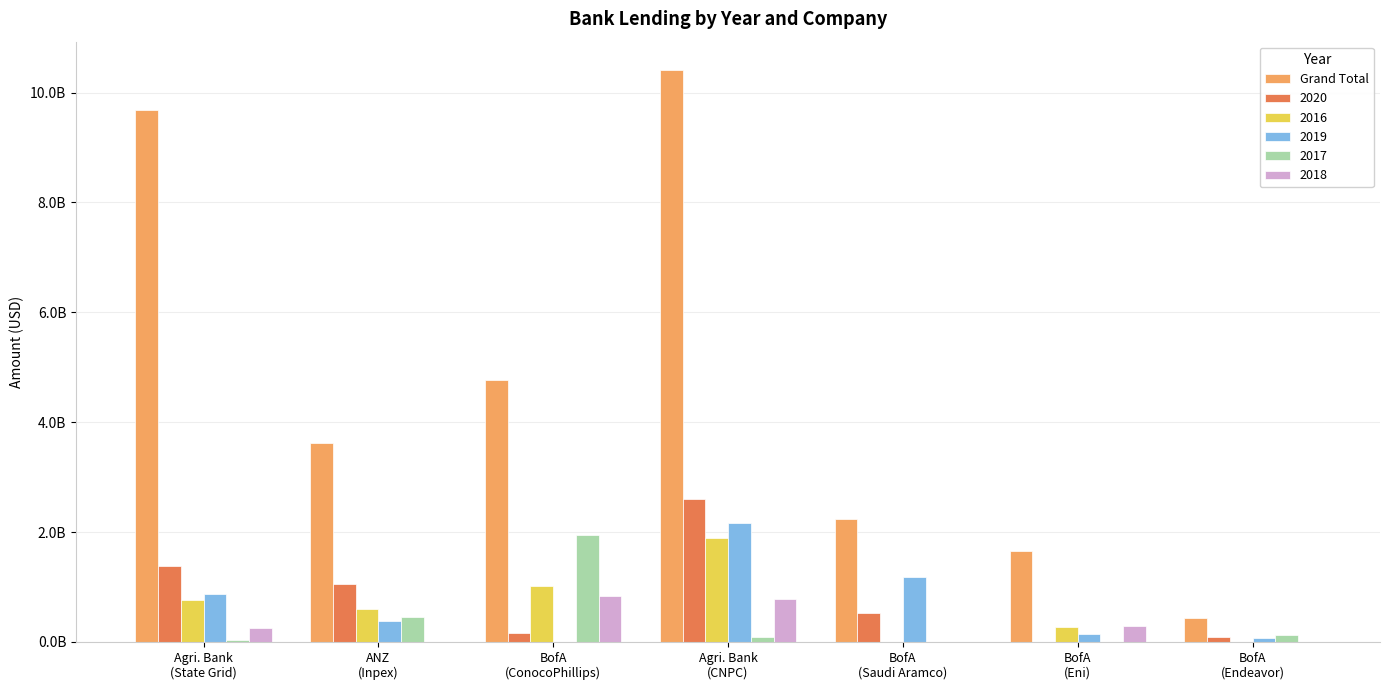

What are all the series names shown in the legend?

Grand Total, 2020, 2016, 2019, 2017, 2018